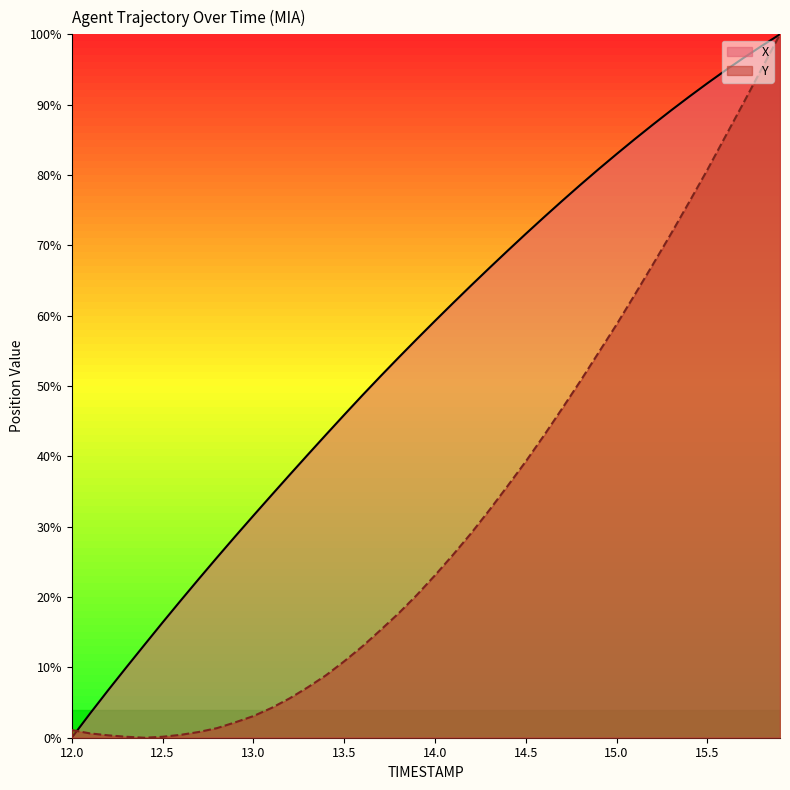

At which category does the chart reach its peak across all series?

15.9